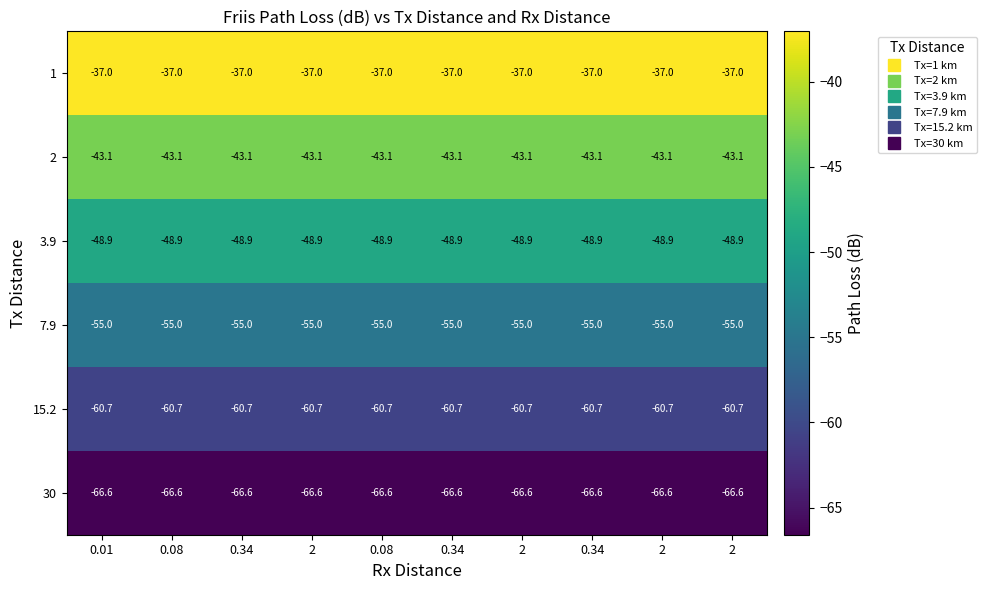

At which category is the sum across all series the highest?

0.01